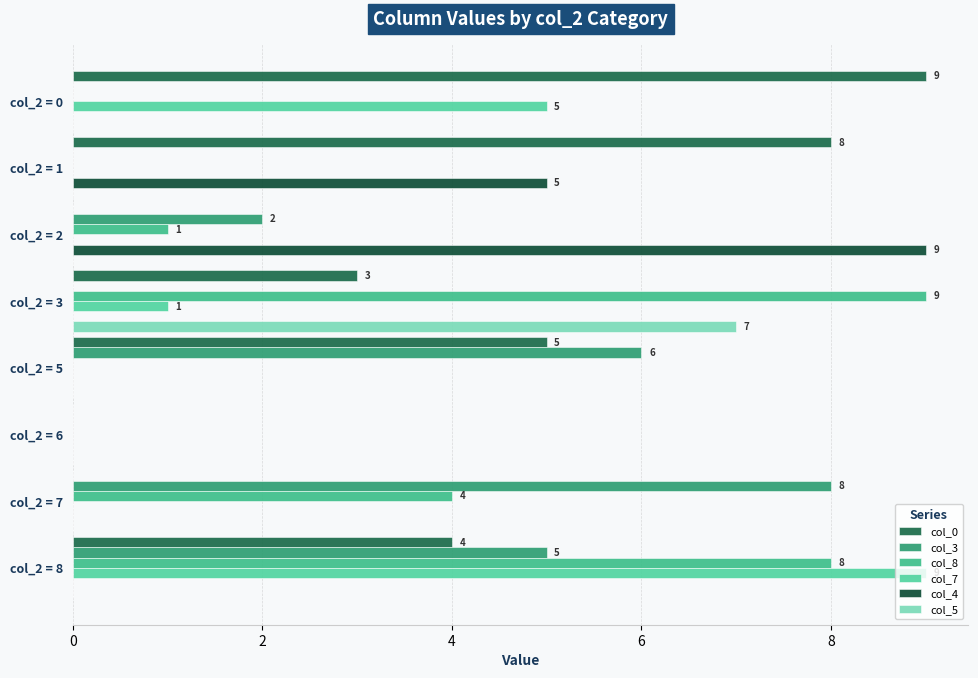

Which category has the lowest value in the col_7 series?

col_2 = 1